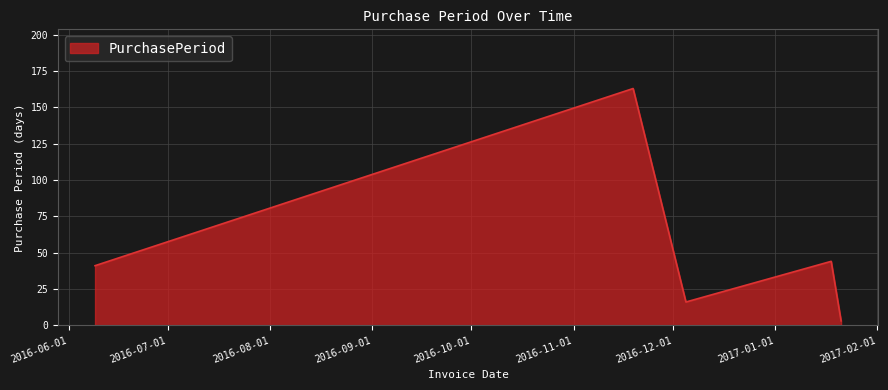

Reading left to right, what are all the values shown in this chart?

41	163	16	44	3